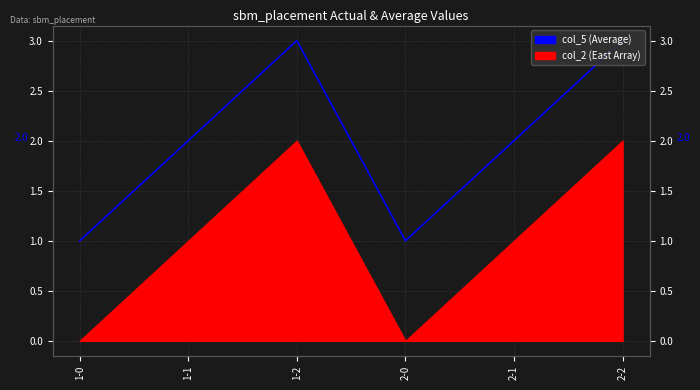

Which category has the highest value across all series?

1-2